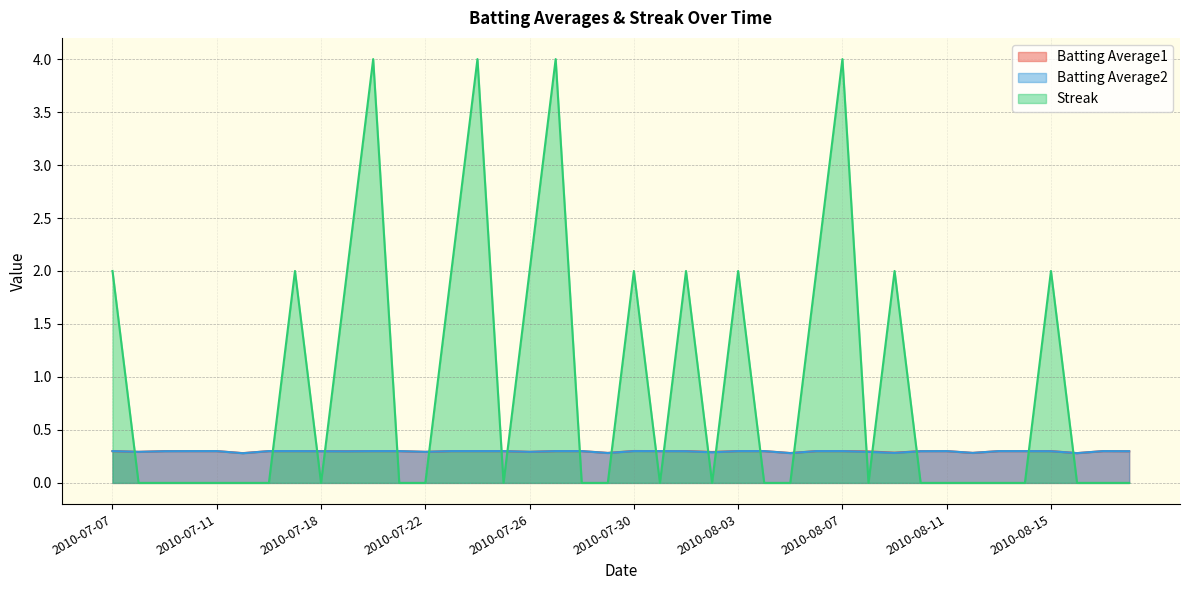

Reading left to right, extract all data points from this chart.

Batting Average1: 0.3	0.3	0.3	0.3	0.3	0.3	0.3	0.3	0.3	0.3	0.3	0.3	0.3	0.3	0.3	0.3	0.3	0.3	0.3	0.3	0.3	0.3	0.3	0.3	0.3	0.3	0.3	0.3	0.3	0.3	0.3	0.3	0.3	0.3	0.3	0.3	0.3	0.3	0.3	0.3
Batting Average2: 0.3	0.3	0.3	0.3	0.3	0.3	0.3	0.3	0.3	0.3	0.3	0.3	0.3	0.3	0.3	0.3	0.3	0.3	0.3	0.3	0.3	0.3	0.3	0.3	0.3	0.3	0.3	0.3	0.3	0.3	0.3	0.3	0.3	0.3	0.3	0.3	0.3	0.3	0.3	0.3
Streak: 2.0	0.0	0.0	0.0	0.0	0.0	0.0	2.0	0.0	2.0	4.0	0.0	0.0	2.0	4.0	0.0	2.0	4.0	0.0	0.0	2.0	0.0	2.0	0.0	2.0	0.0	0.0	2.0	4.0	0.0	2.0	0.0	0.0	0.0	0.0	0.0	2.0	0.0	0.0	0.0